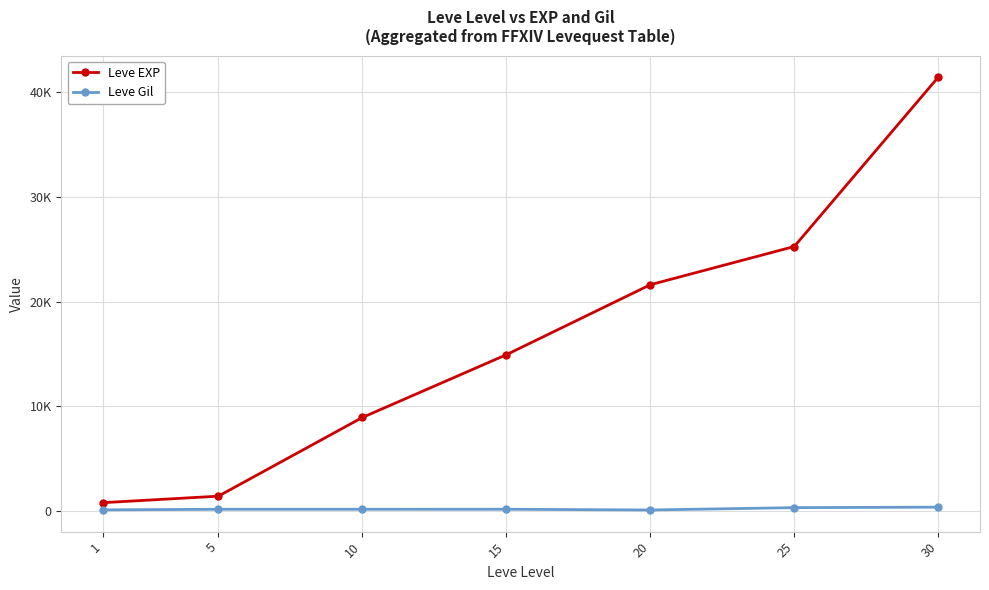

Does the chart have visible grid lines?

Yes